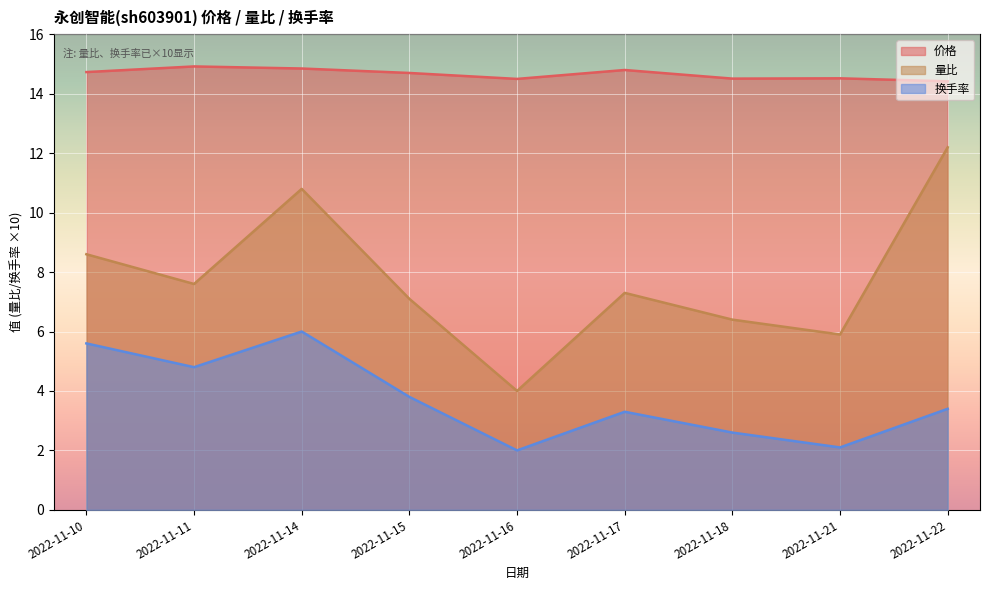

Which category has the lowest value across all series?

2022-11-16